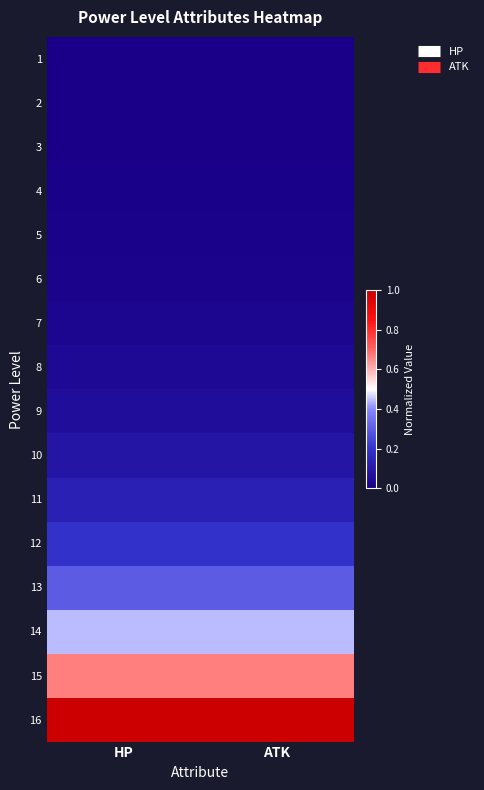

Count the number of categories in the chart.

2